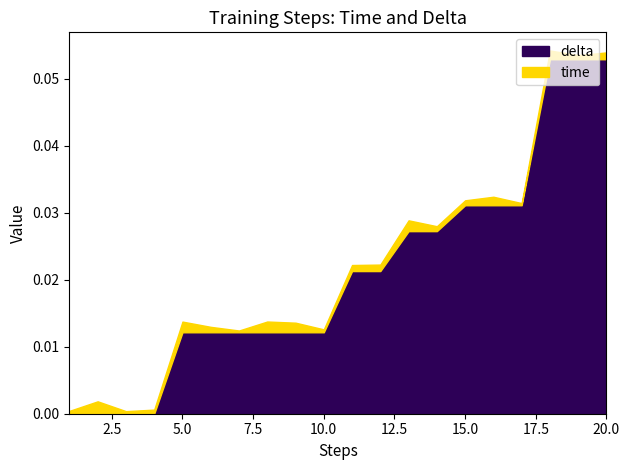

Rank the series by their maximum value, from lowest to highest.

time, delta